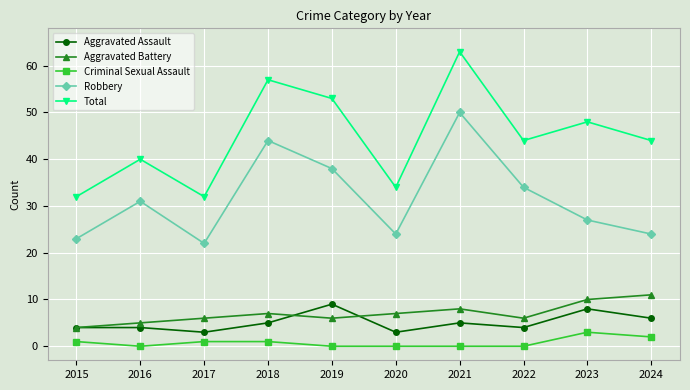

What is the value of the Total point at the 6th from the left?

34